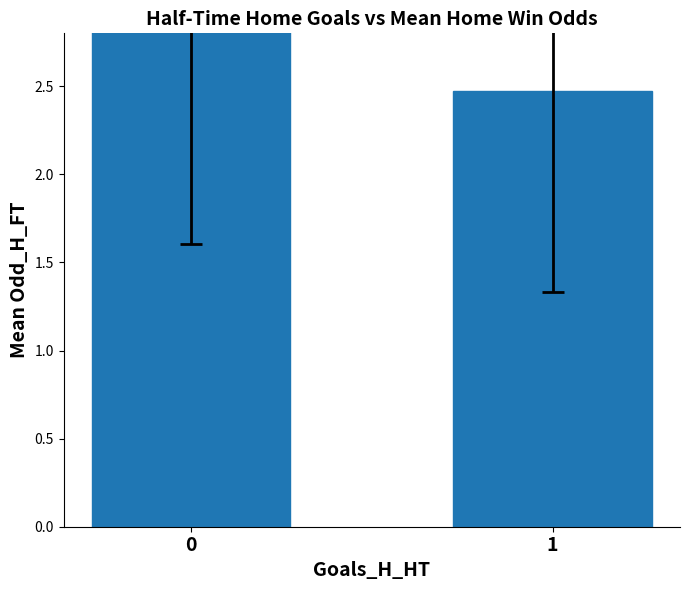

Are the bars horizontal?

No